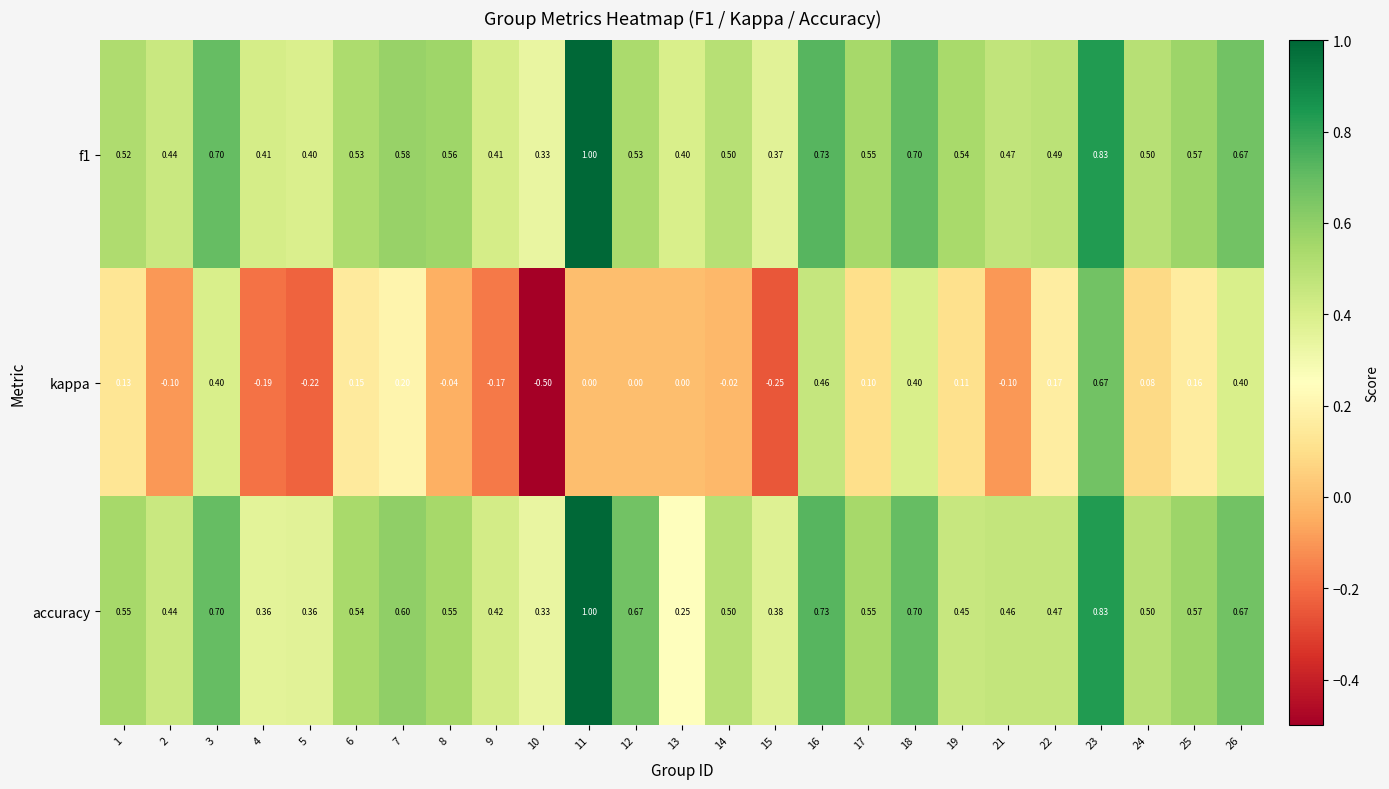

Is the value of accuracy at 13 greater than the value of kappa at 4?

Yes